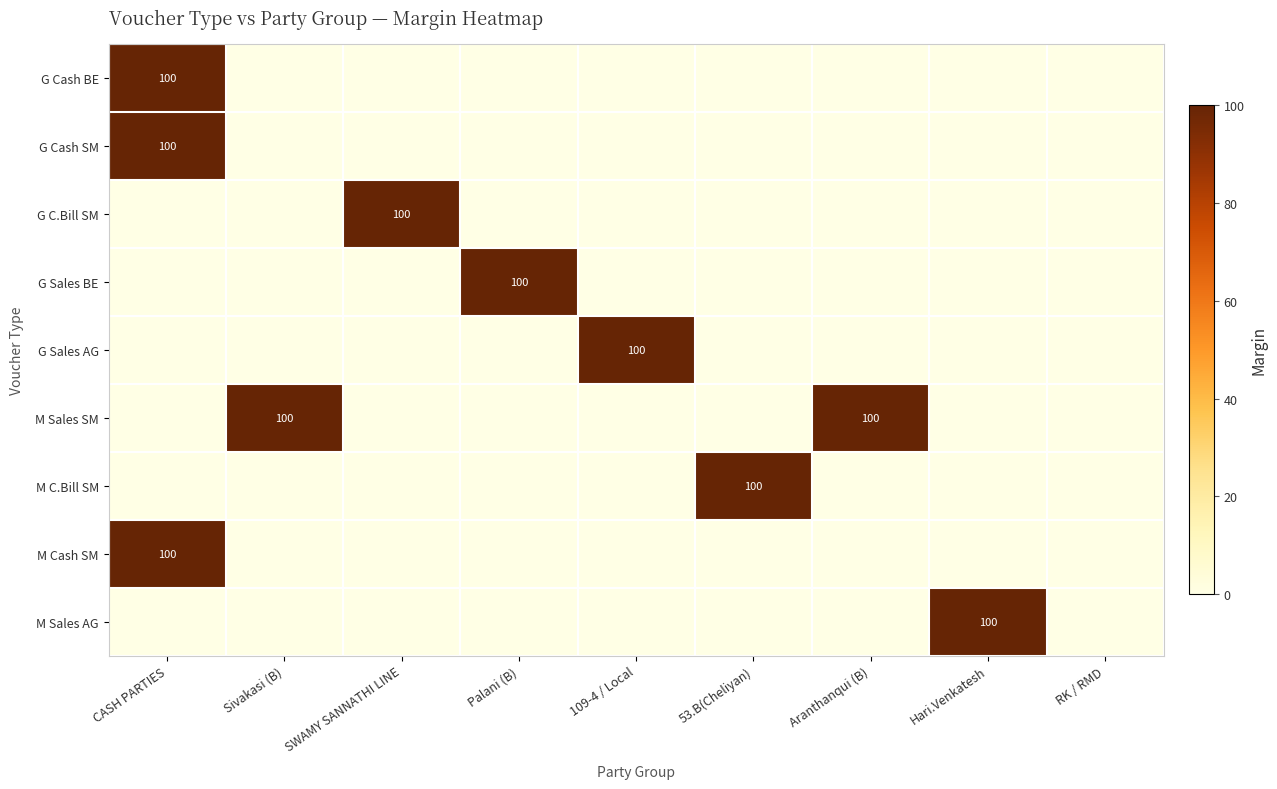

At which category is the sum across all series the highest?

CASH PARTIES